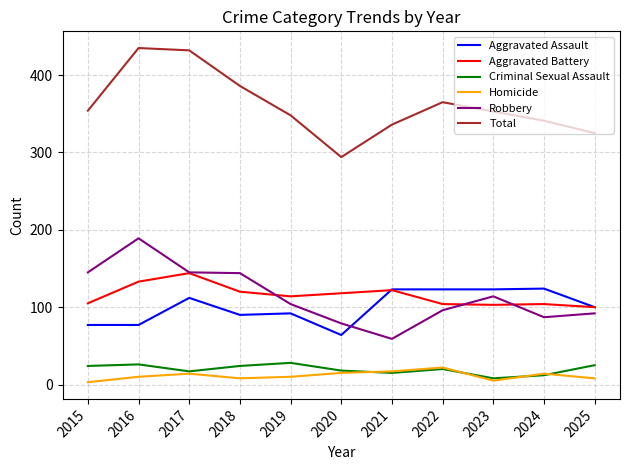

In Robbery, how many points are higher than both neighbors (excluding endpoints)?

2